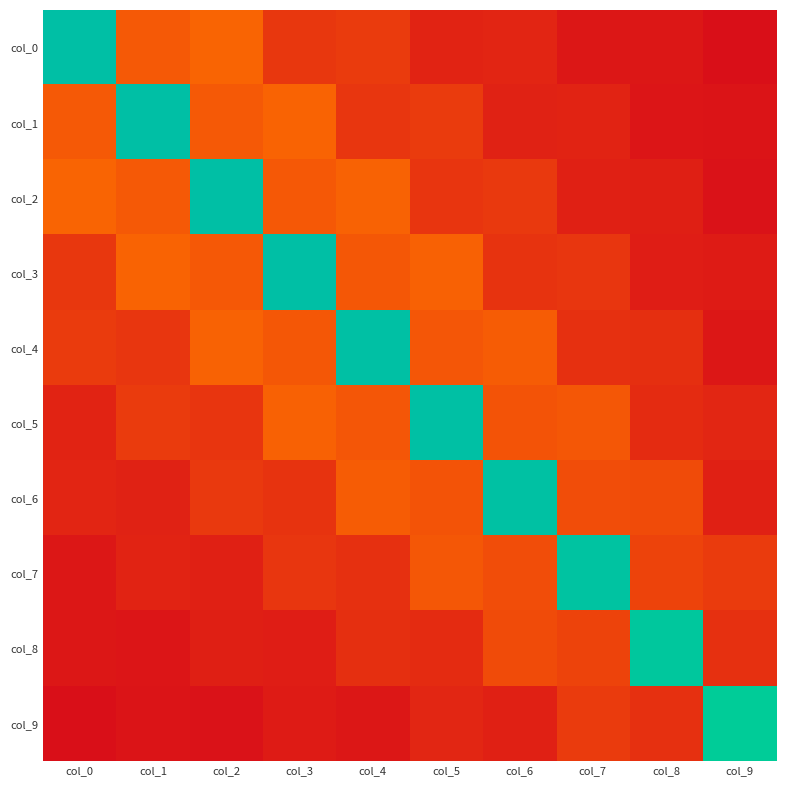

What is the difference between the highest and lowest values at col_2?

1.3